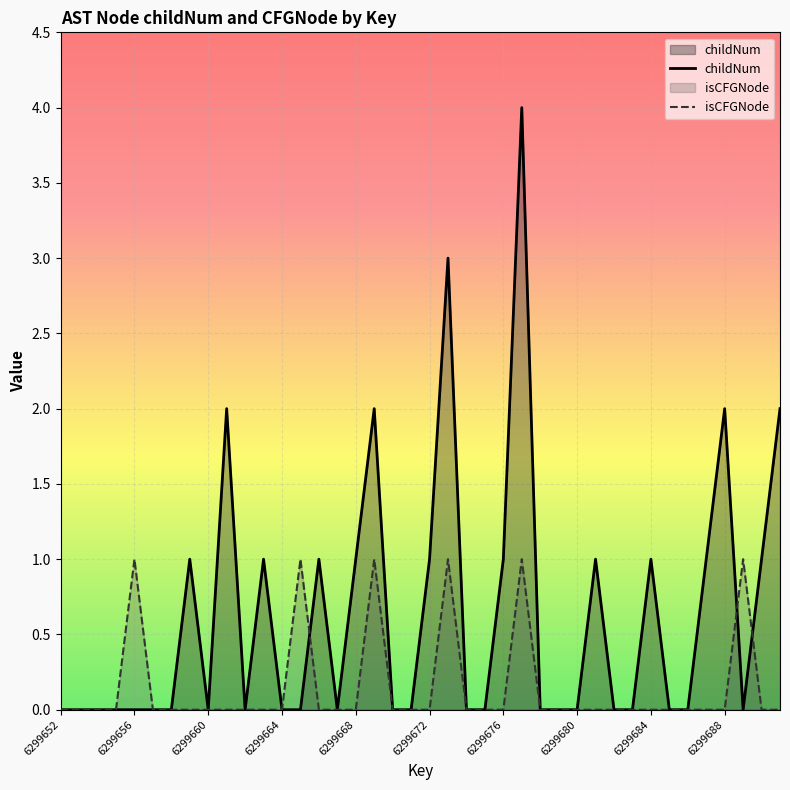

Which series has the largest total across all categories?

childNum